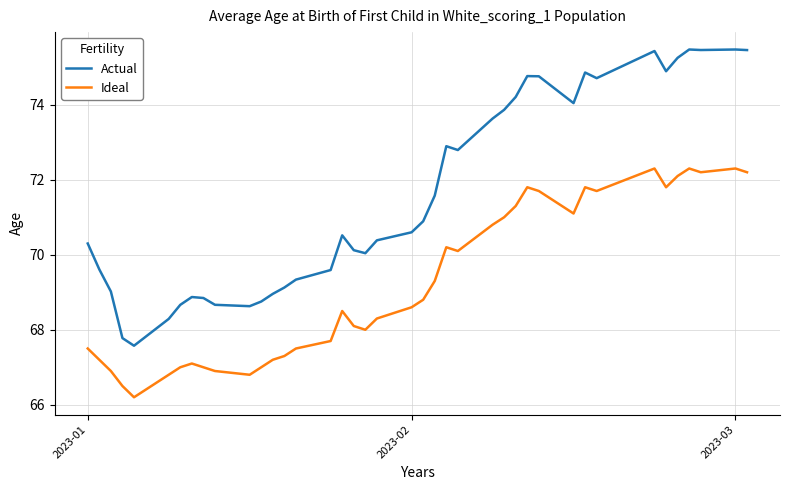

Rank the series by their maximum value, from lowest to highest.

Ideal, Actual